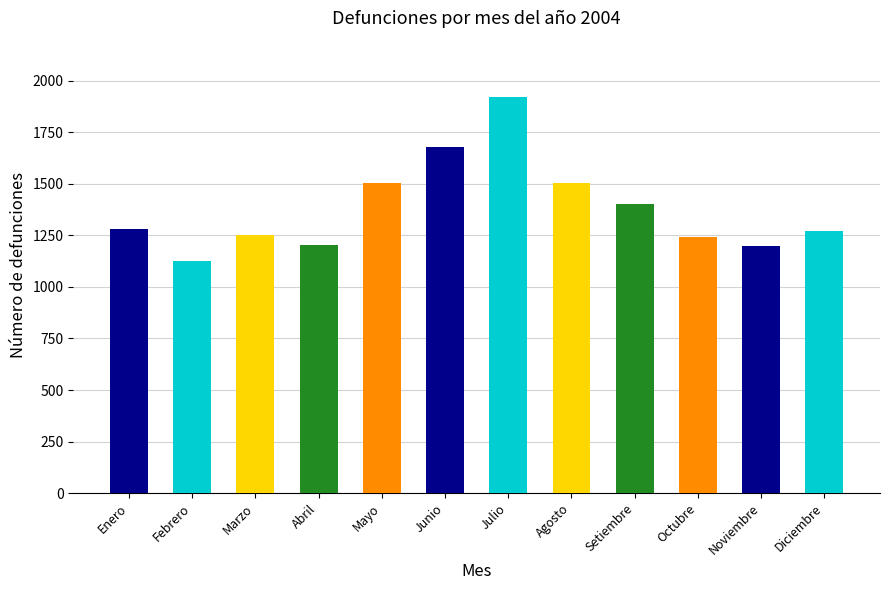

What is the change in value from Enero to Noviembre?

-79